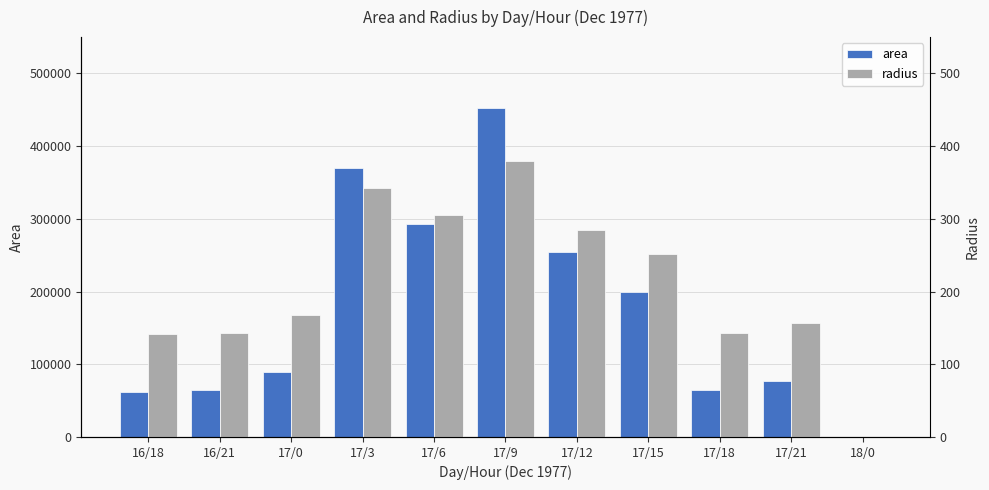

Does the chart contain any negative values?

No